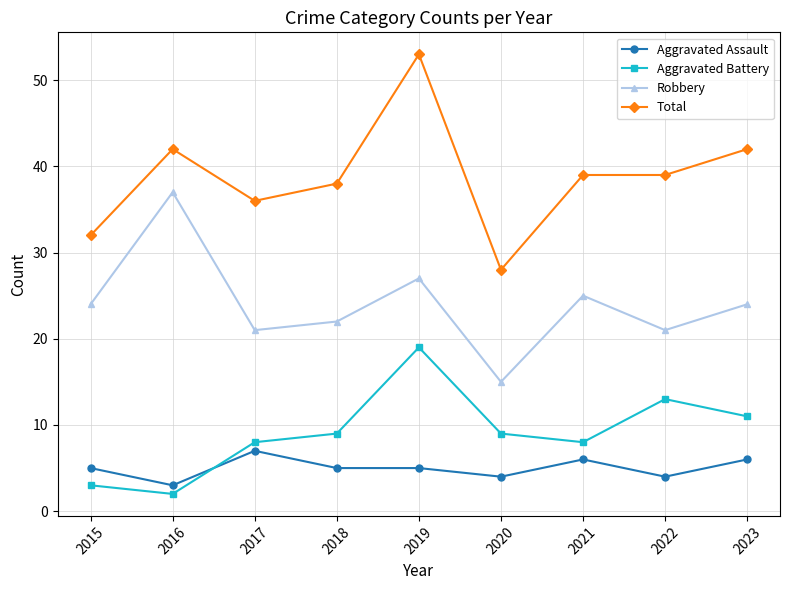

How many intersections are there between Aggravated Battery and Aggravated Assault?

1